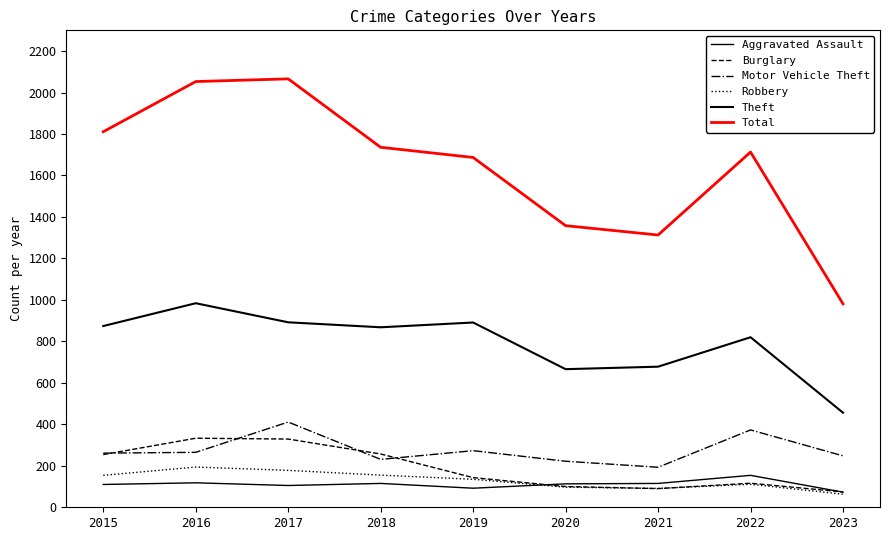

At which label does Robbery first exceed 135?

2015